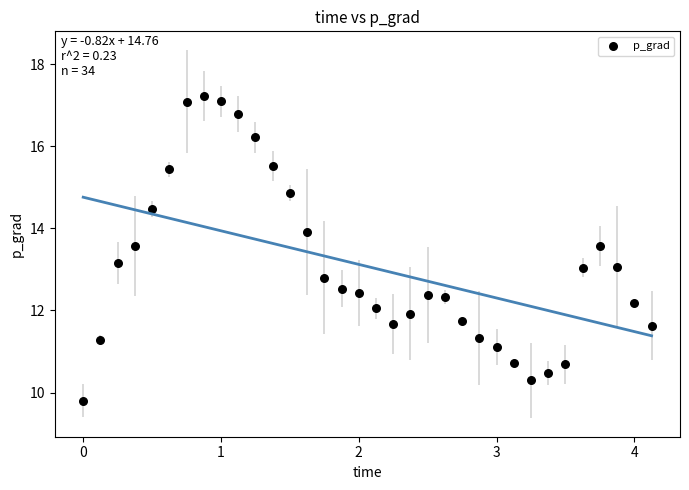

What is the range of X values (max minus min)?

4.1